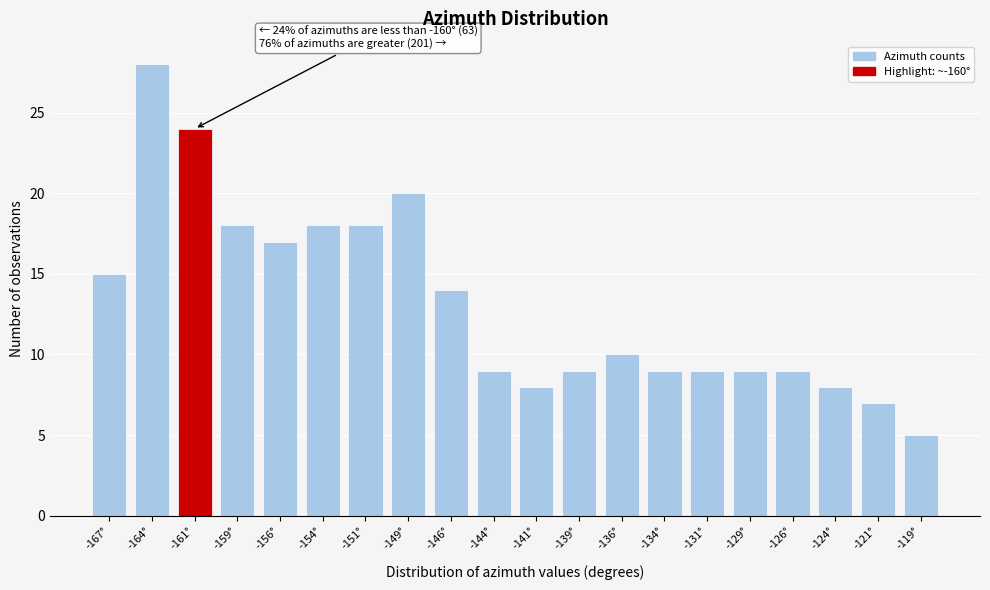

Reading left to right, list all the values displayed in this chart.

-167°=15	-164°=28	-161°=24	-159°=18	-156°=17	-154°=18	-151°=18	-149°=20	-146°=14	-144°=9	-141°=8	-139°=9	-136°=10	-134°=9	-131°=9	-129°=9	-126°=9	-124°=8	-121°=7	-119°=5